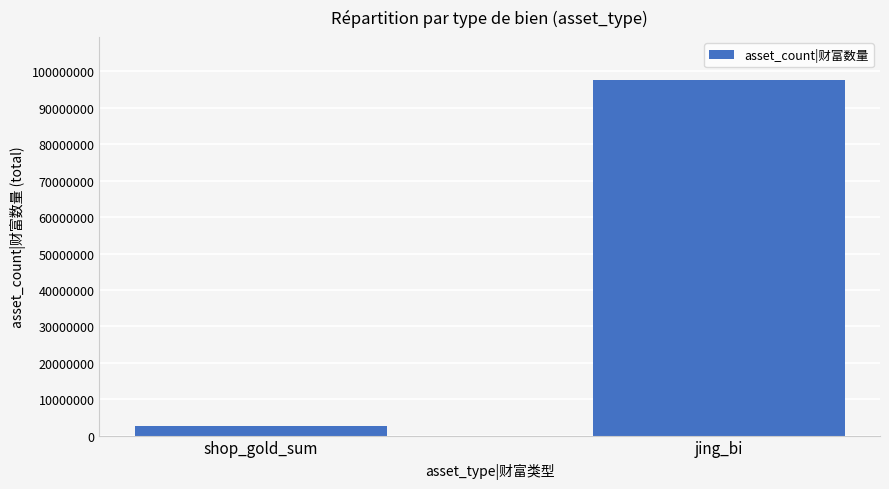

What is the label of the 2nd bar from the right?

shop_gold_sum